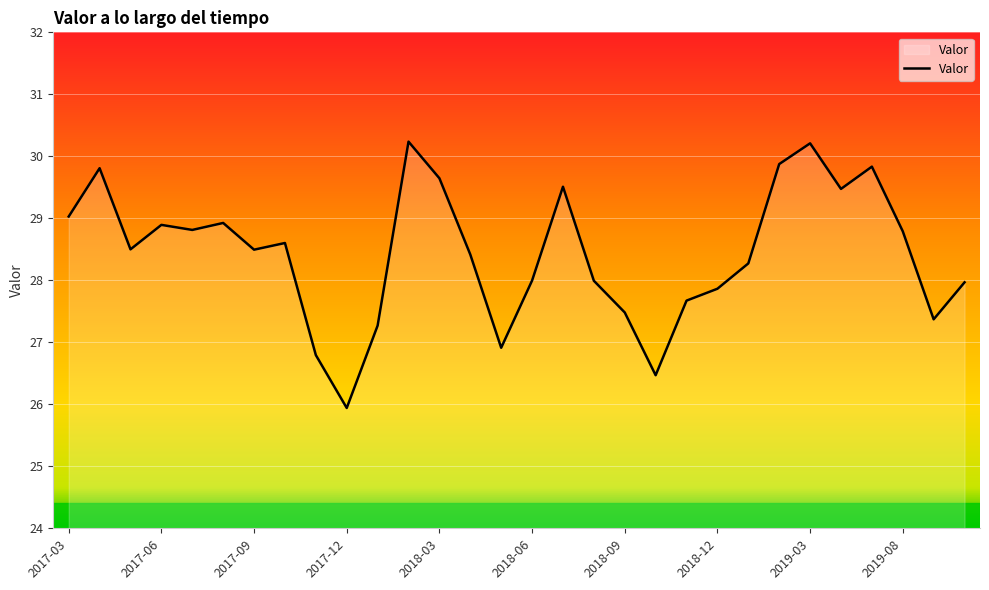

What is the difference between the maximum and minimum values?

4.3